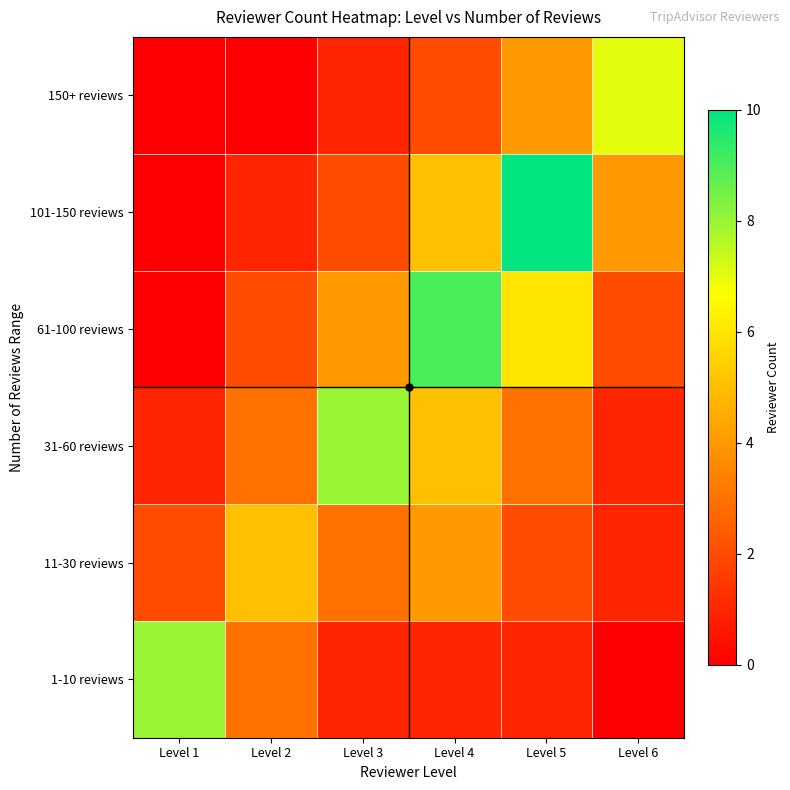

Reading right to left, list all the values displayed in this chart.

1-10 reviews: Level 6=0	Level 5=1	Level 4=1	Level 3=1	Level 2=3	Level 1=8
11-30 reviews: Level 6=1	Level 5=2	Level 4=4	Level 3=3	Level 2=5	Level 1=2
31-60 reviews: Level 6=1	Level 5=3	Level 4=5	Level 3=8	Level 2=3	Level 1=1
61-100 reviews: Level 6=2	Level 5=6	Level 4=9	Level 3=4	Level 2=2	Level 1=0
101-150 reviews: Level 6=4	Level 5=10	Level 4=5	Level 3=2	Level 2=1	Level 1=0
150+ reviews: Level 6=7	Level 5=4	Level 4=2	Level 3=1	Level 2=0	Level 1=0